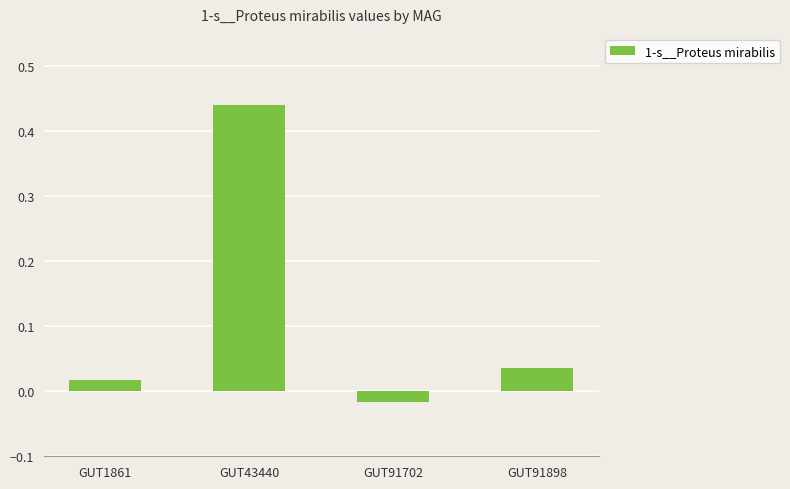

List the labels in order of value, smallest first.

GUT91702, GUT1861, GUT91898, GUT43440